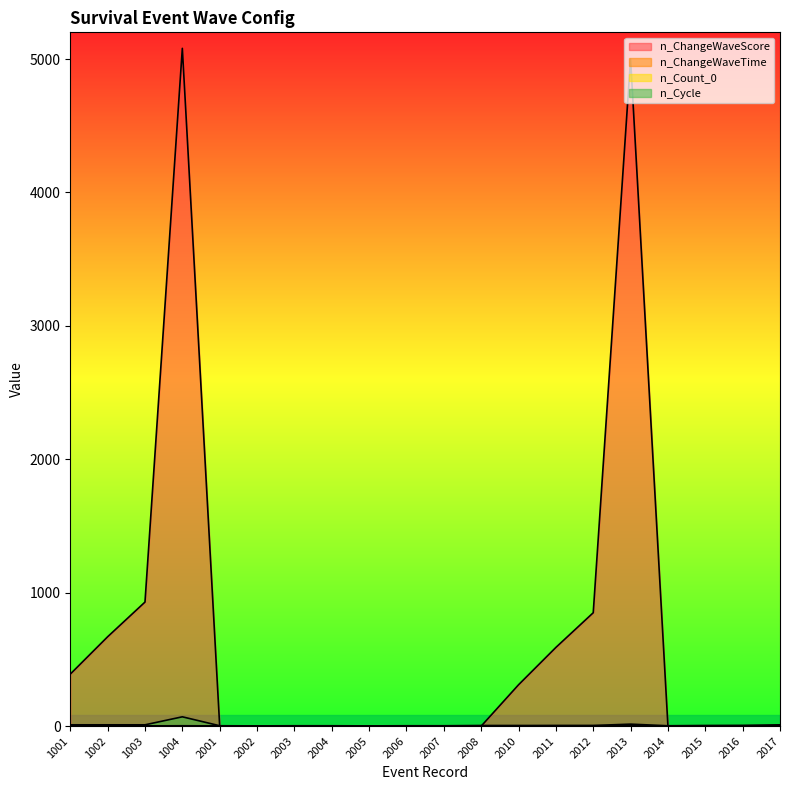

In n_Count_0, how many points are higher than both neighbors (excluding endpoints)?

1